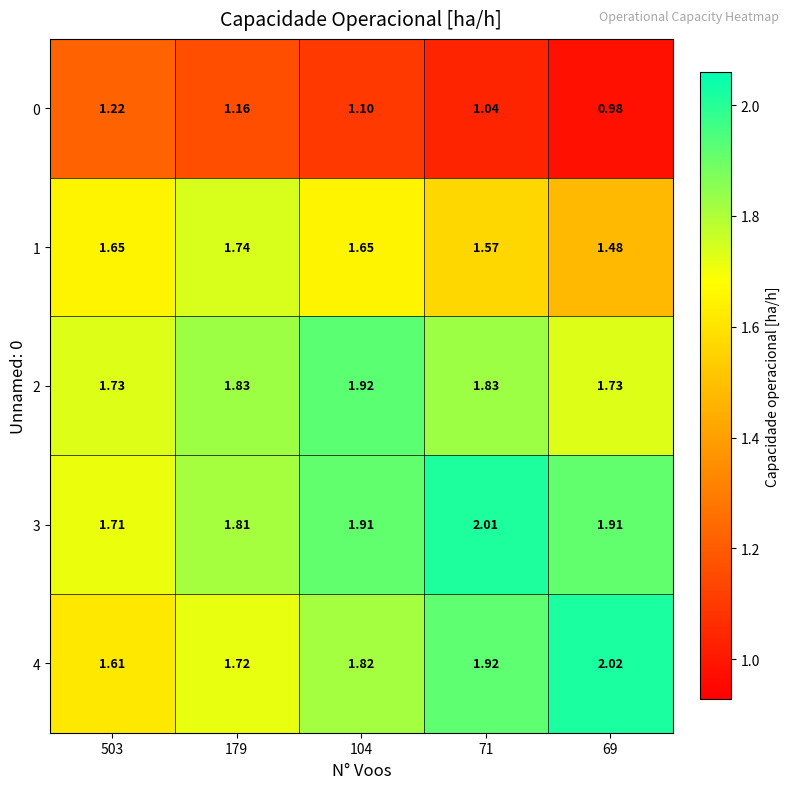

Is the value of 2 at 69 greater than the value of 4 at 69?

No